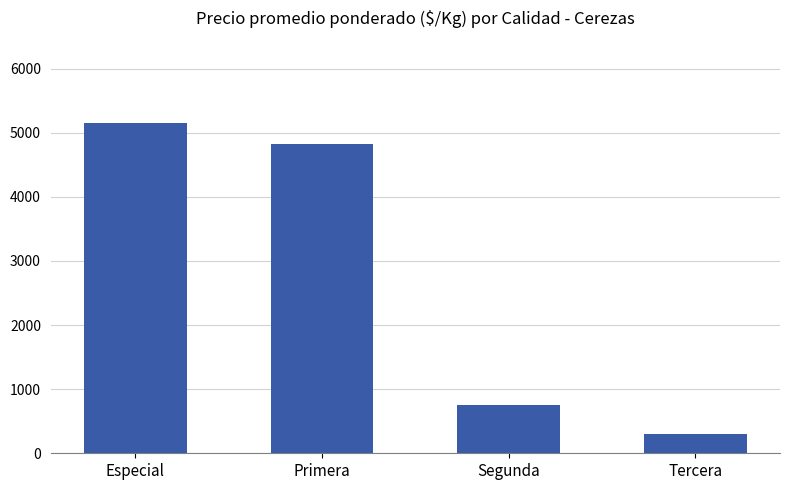

At which category does the chart reach its peak across all series?

Especial